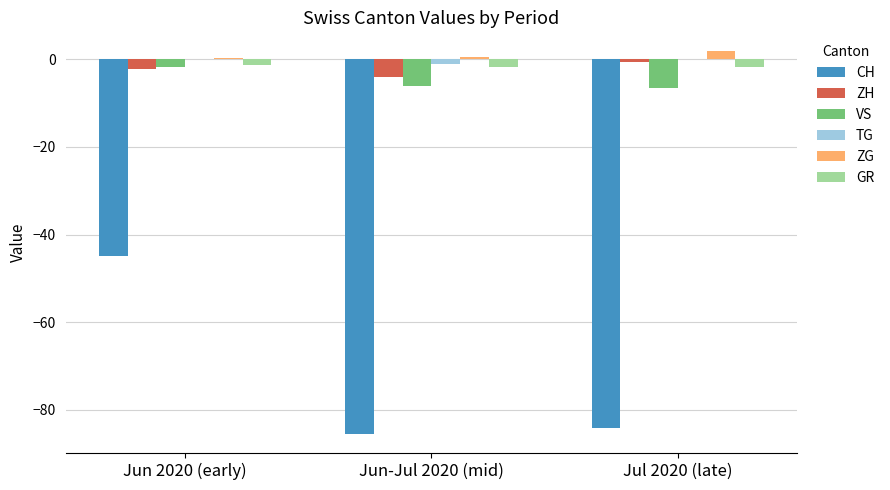

At which category is the sum across all series the highest?

Jun 2020 (early)